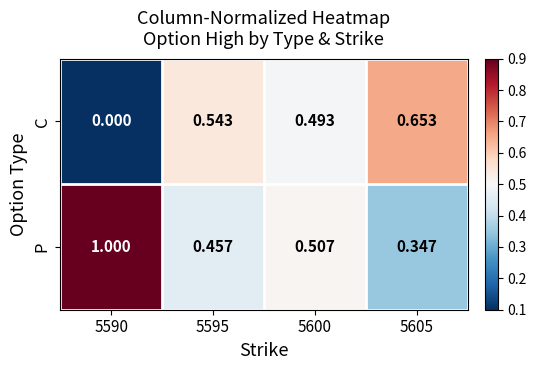

List the series in order of their peak value, highest first.

P, C